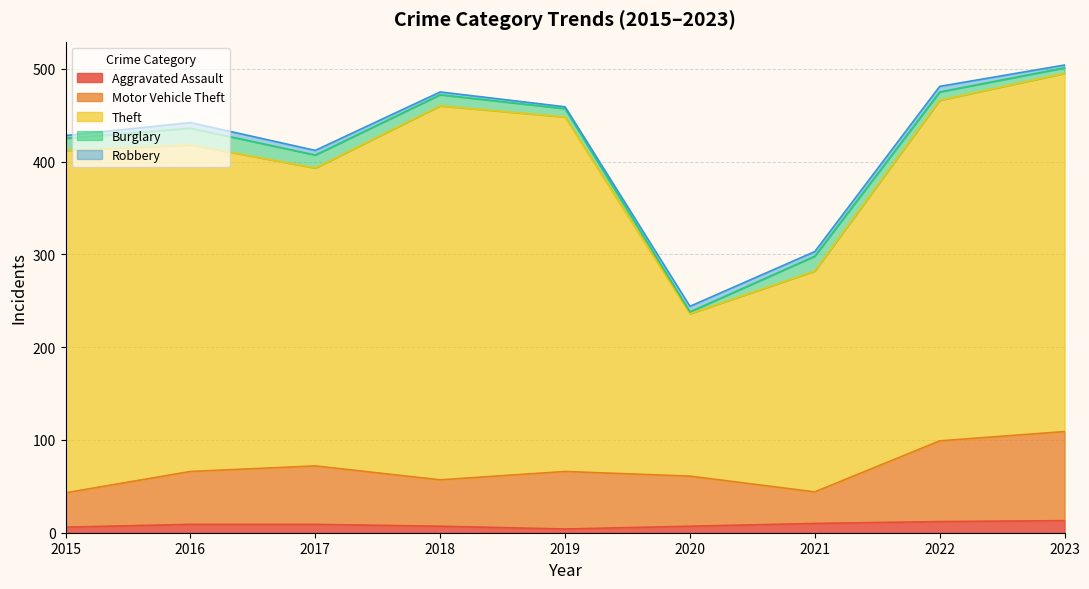

Which label corresponds to the largest value in the chart?

2018